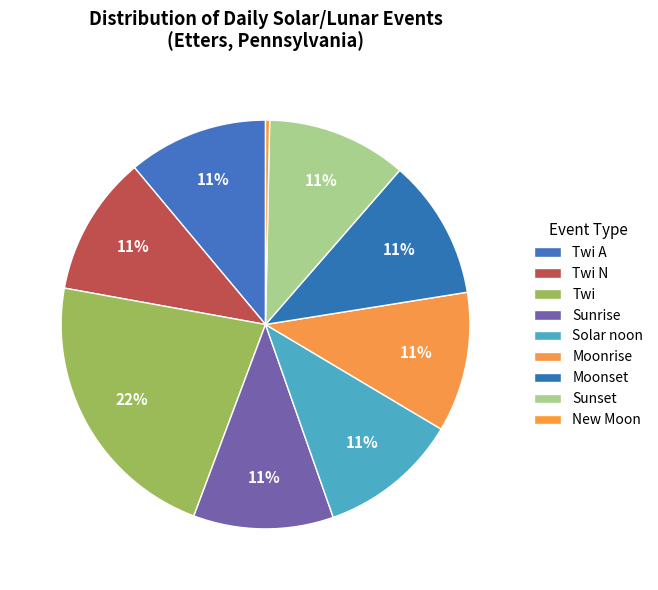

Is there a majority slice in this chart?

No